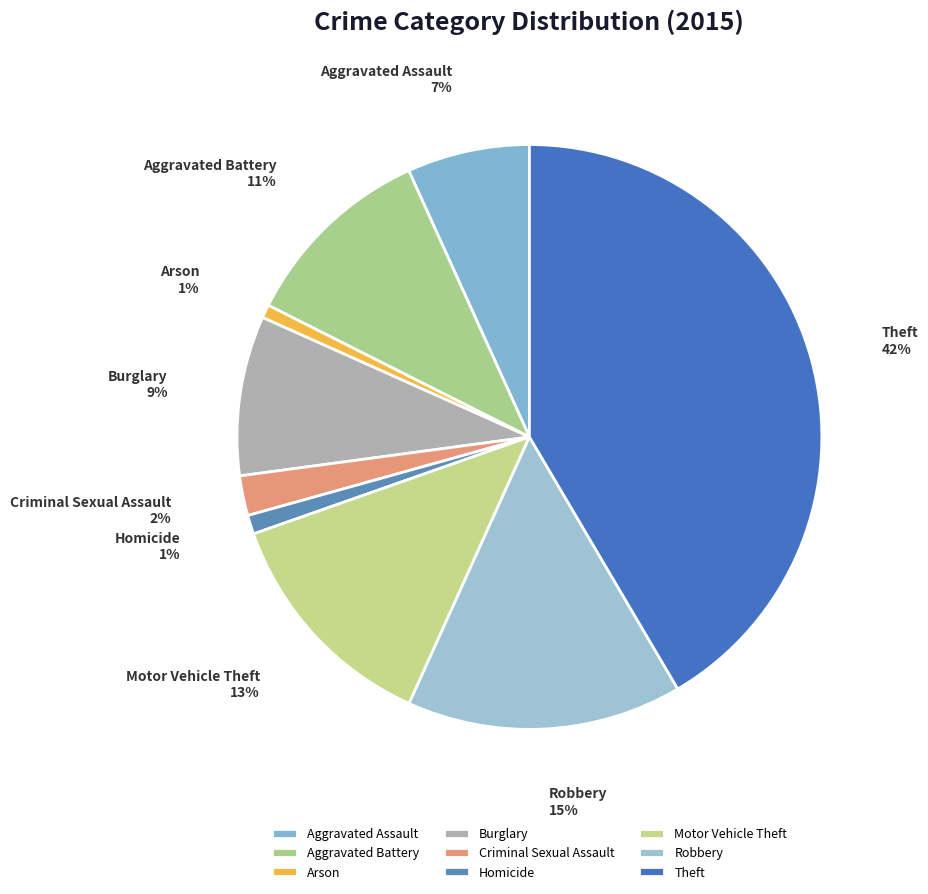

Is there any slice that represents more than half of the pie?

No